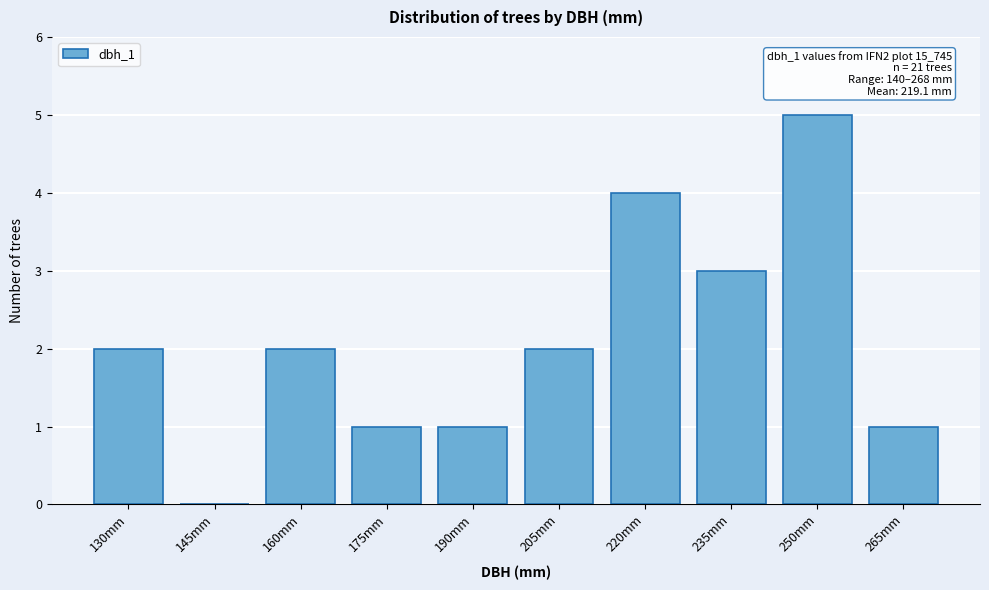

Reading left to right, list all the values displayed in this chart.

130mm=2	145mm=0	160mm=2	175mm=1	190mm=1	205mm=2	220mm=4	235mm=3	250mm=5	265mm=1